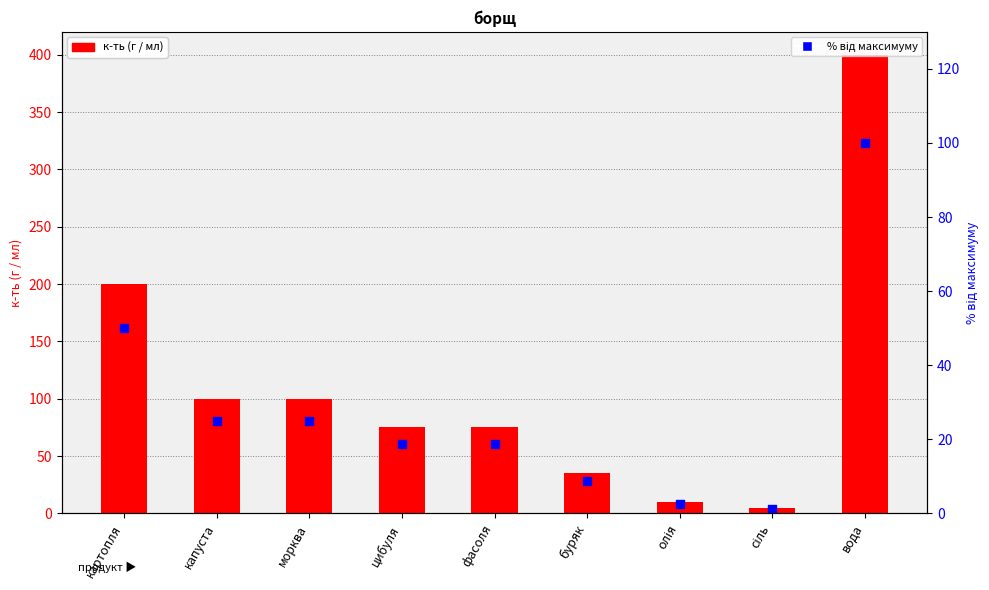

Which series has the largest Y range (max minus min)?

к-ть